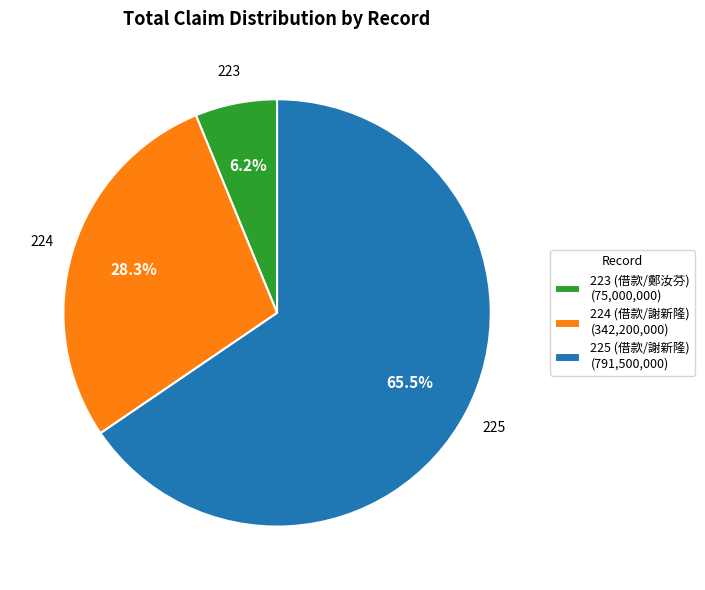

Between 225 and 223, which is larger?

225